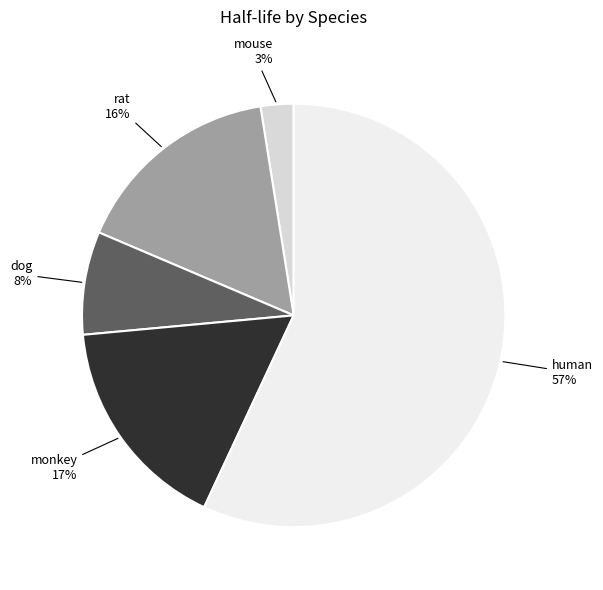

Which category has the biggest portion of the pie?

human